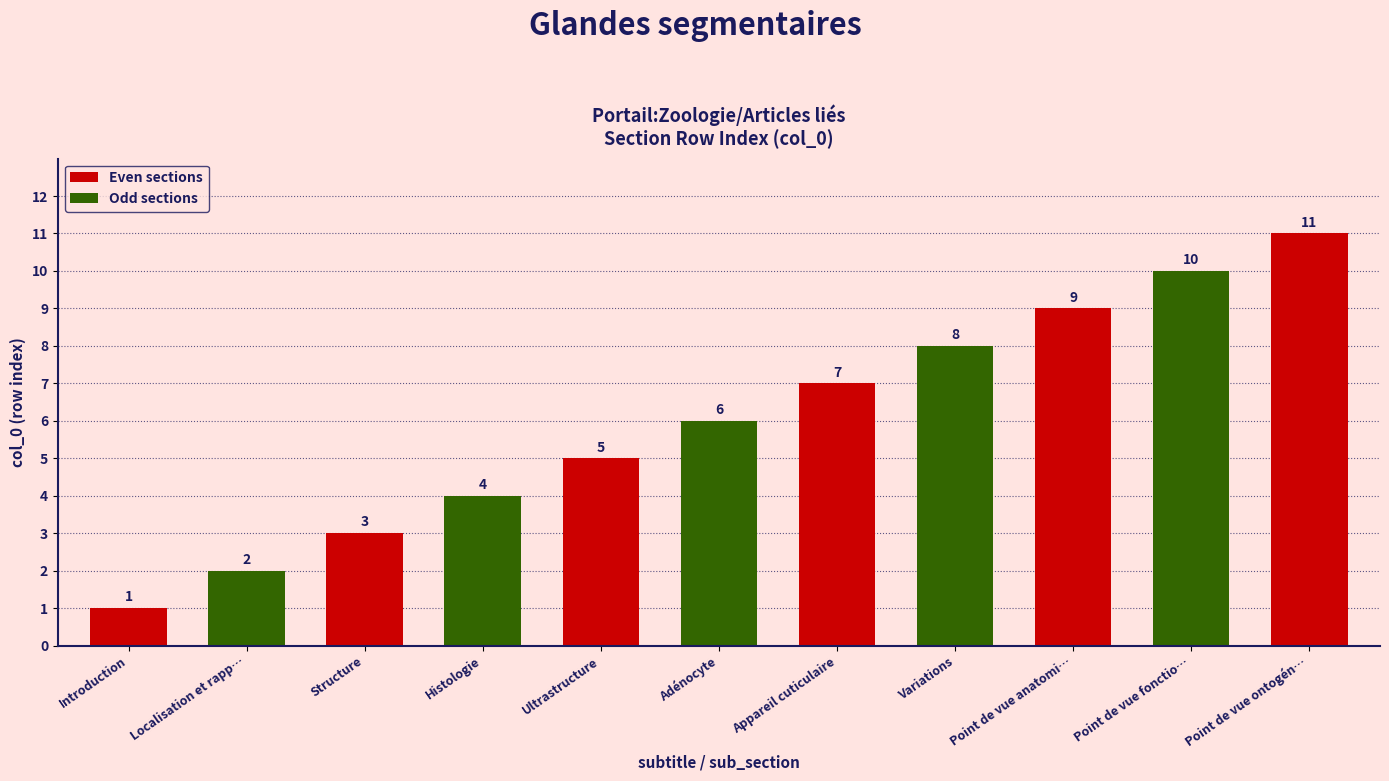

What is the ratio of the value at Point de vue anatomi… to the value at Localisation et rapp…?

4.5